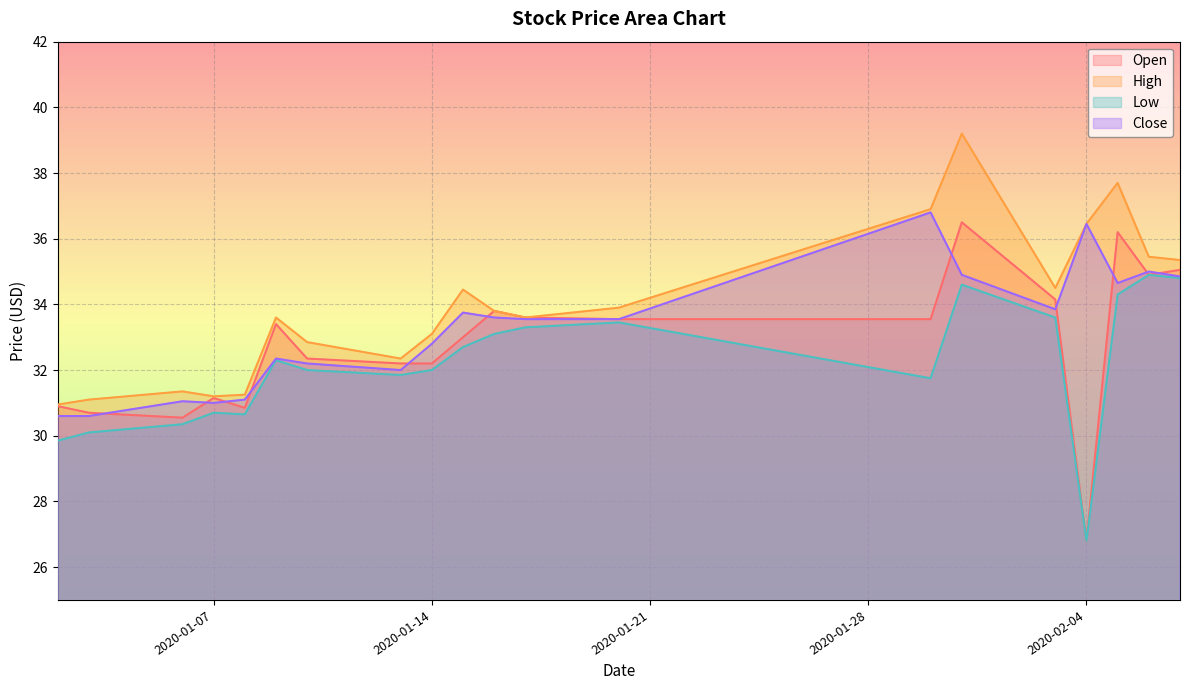

True or false: Low and Open cross at least once.

False